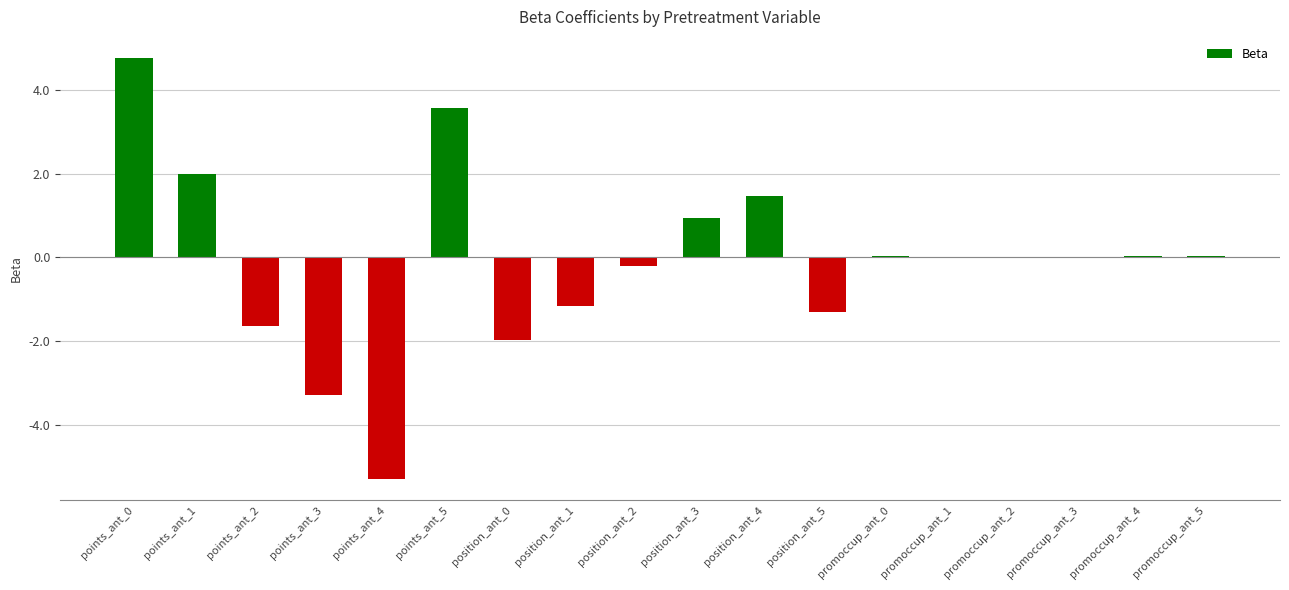

What is the sum of all values?

-2.0